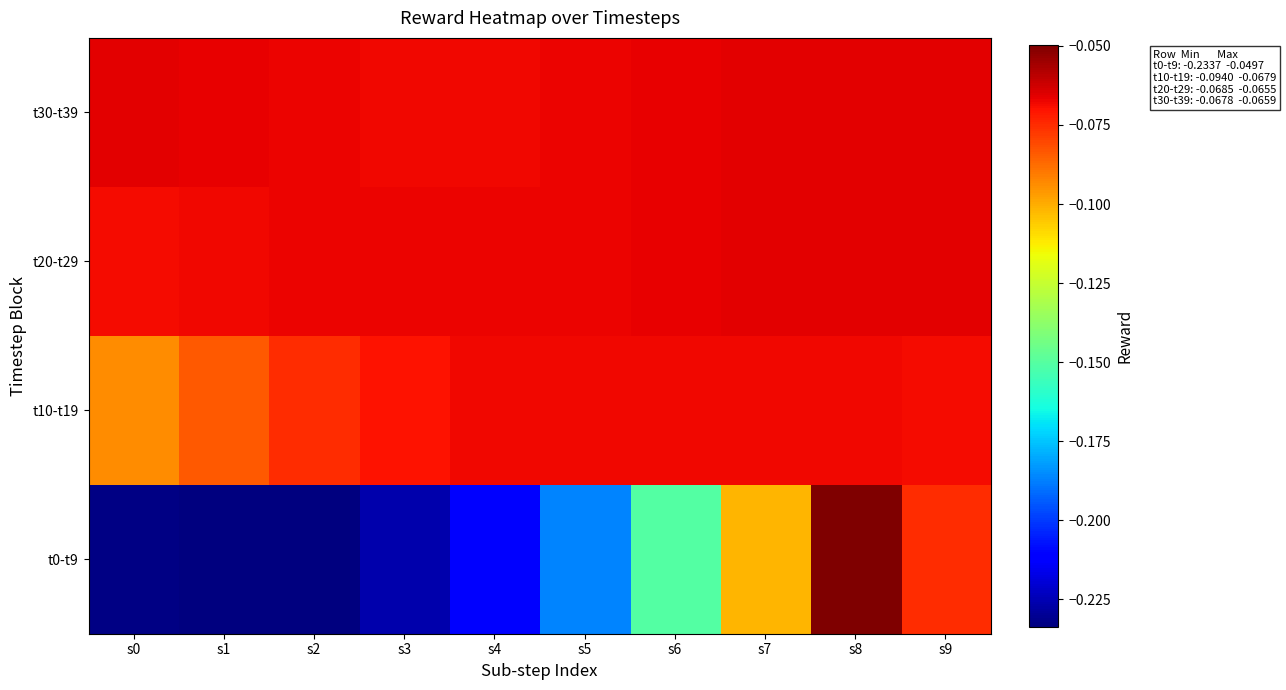

How many categories are shown in the chart?

10